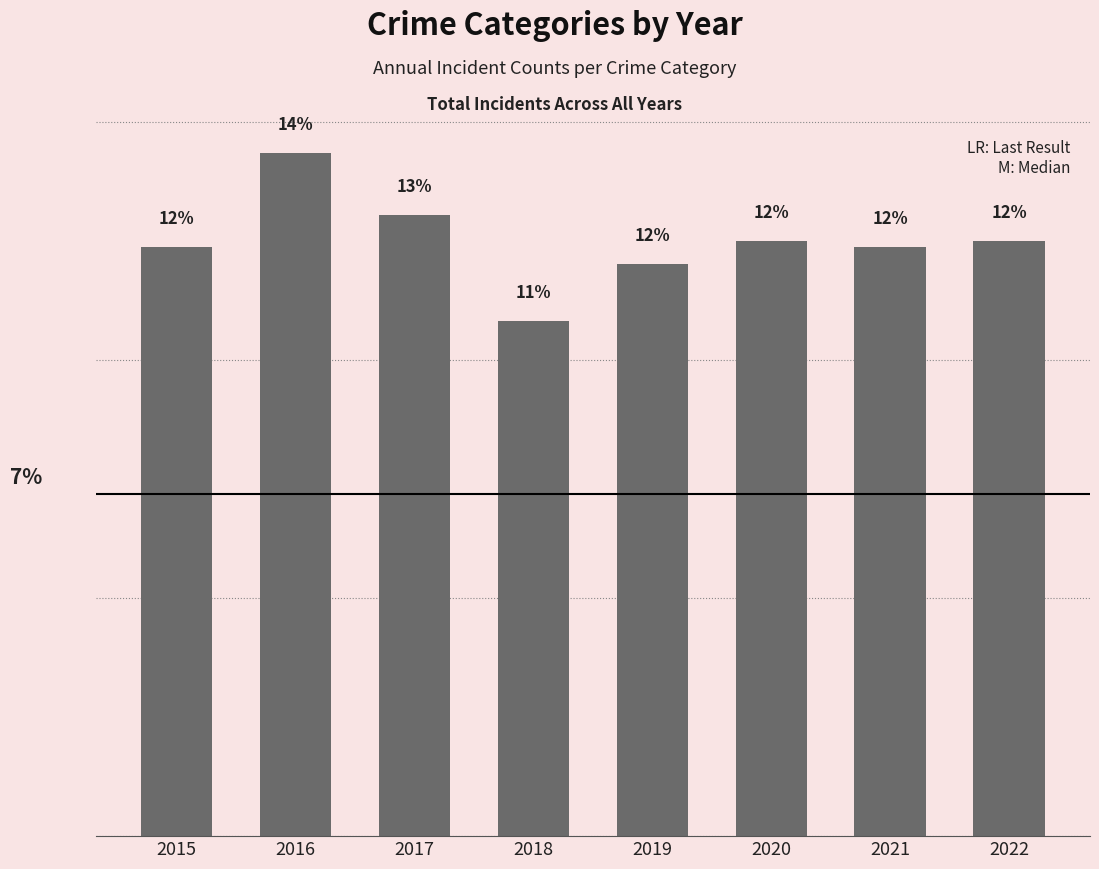

Does the chart contain any negative values?

No